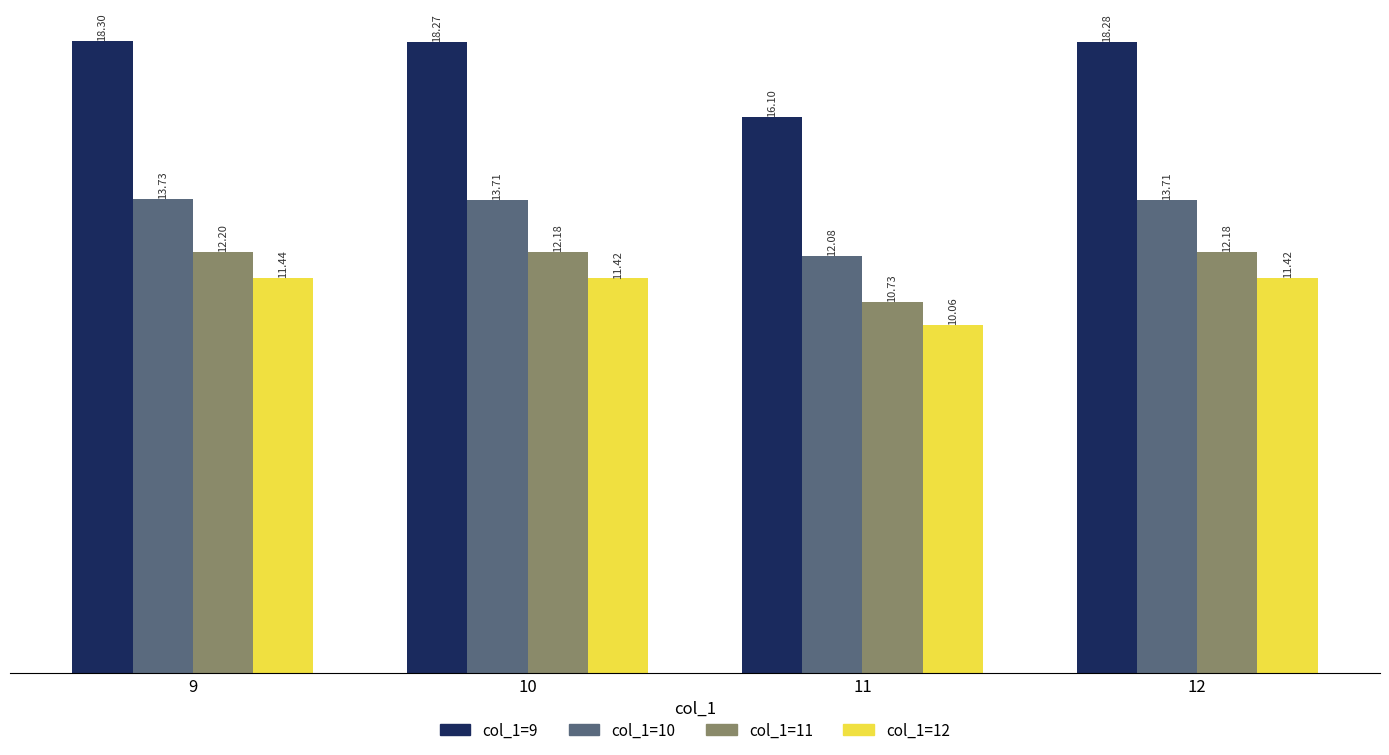

How many data points in col_1=9 are less than 18?

1